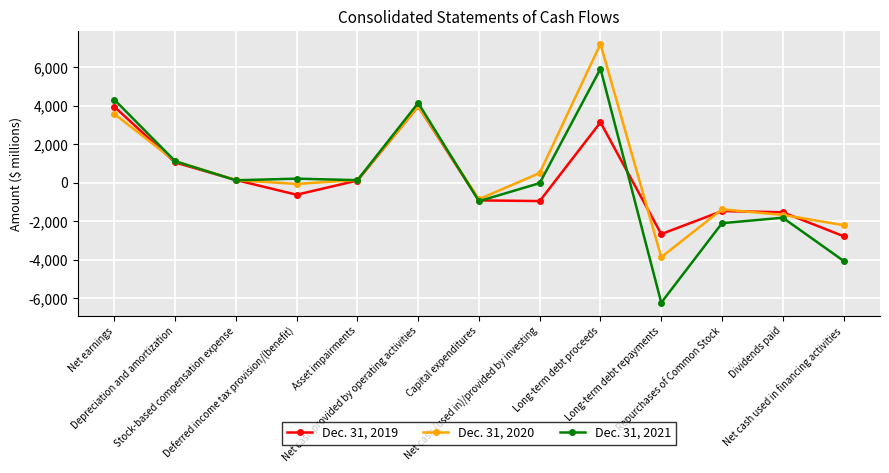

What is the spread (max minus min) of values at Stock-based compensation expense?

14